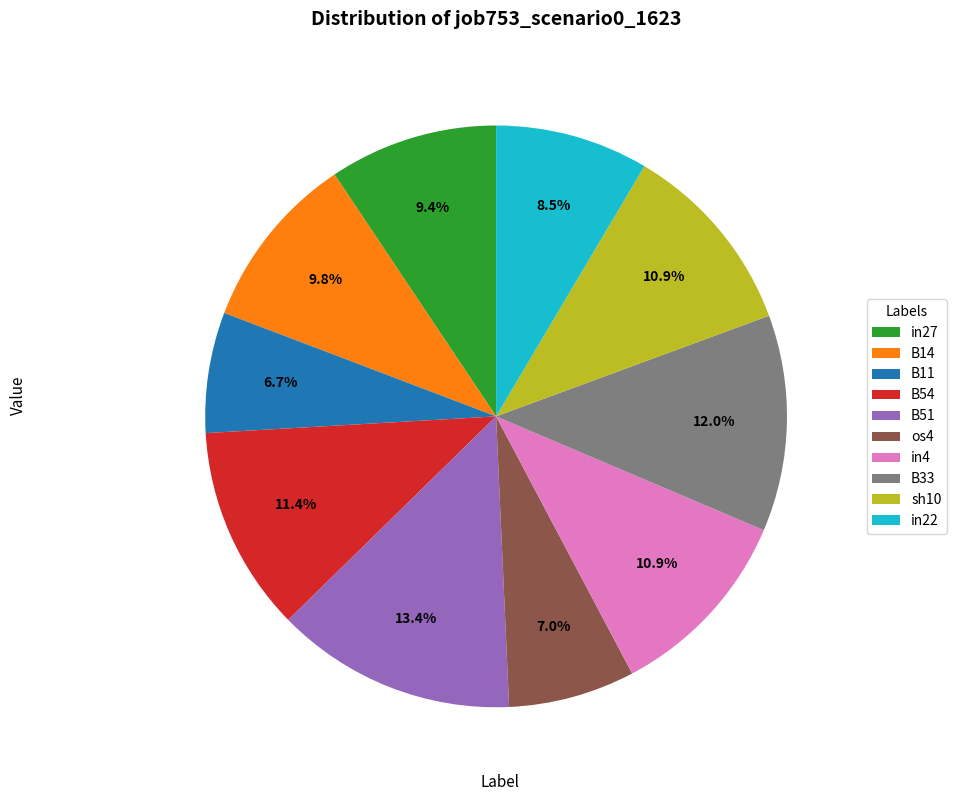

Which has a higher value, B33 or B14?

B33